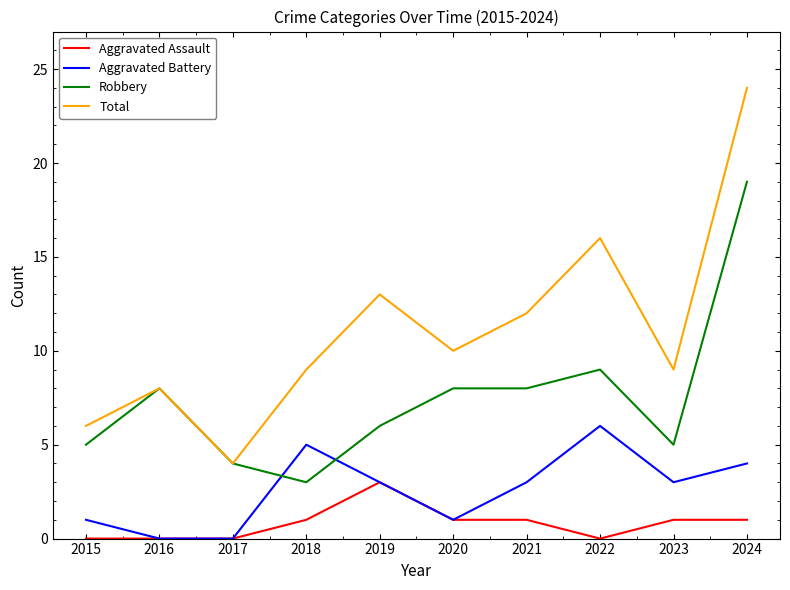

How many interior local peaks does the Total series have?

3